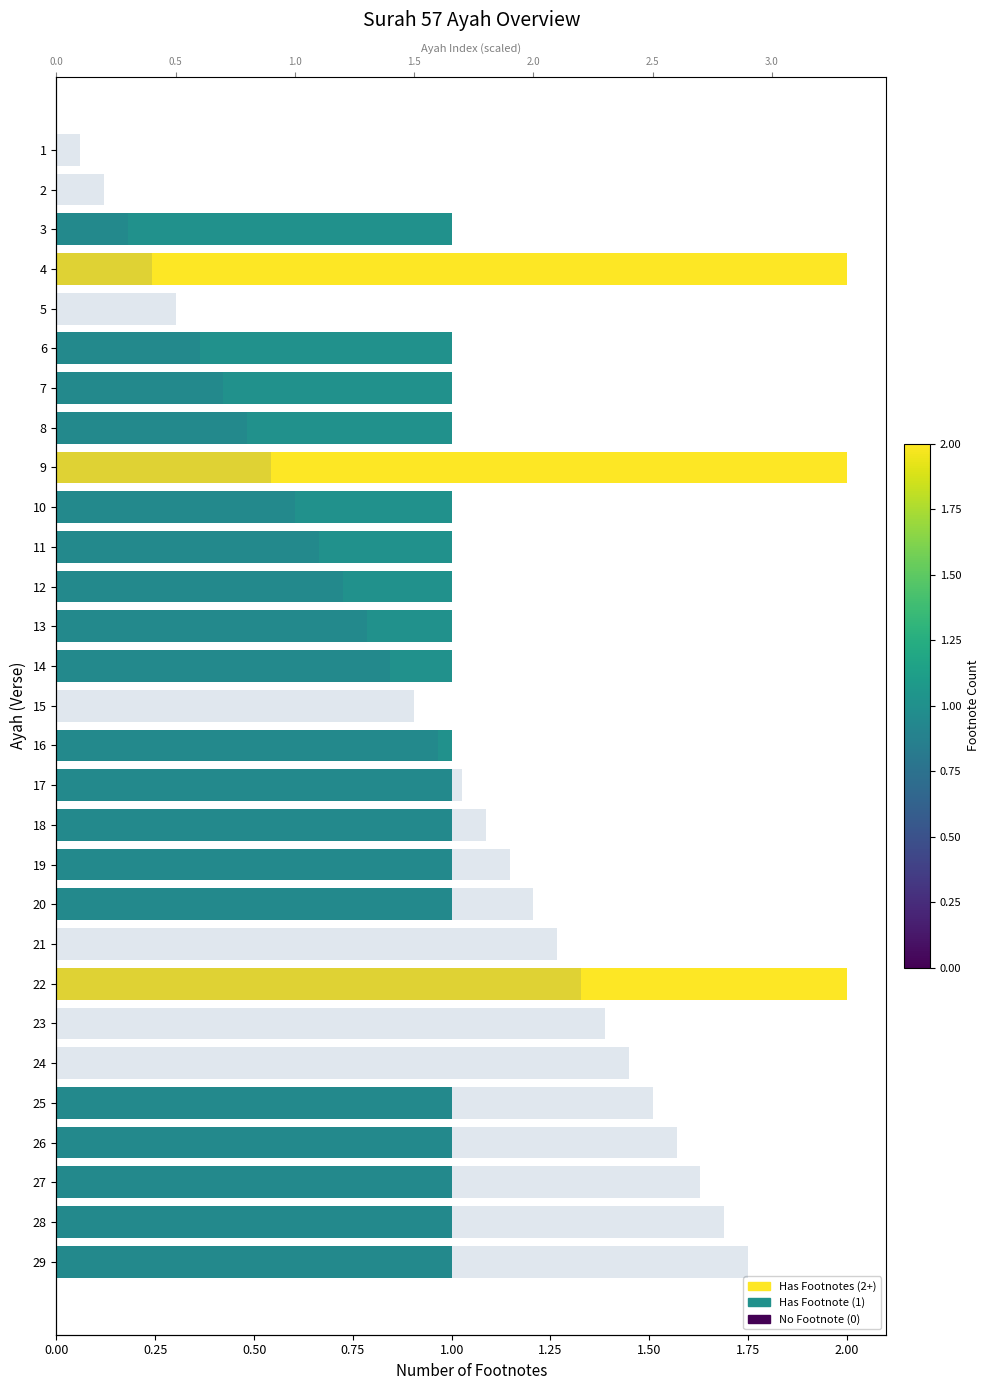

What value does the Footnote Count series have at 19?

1.0